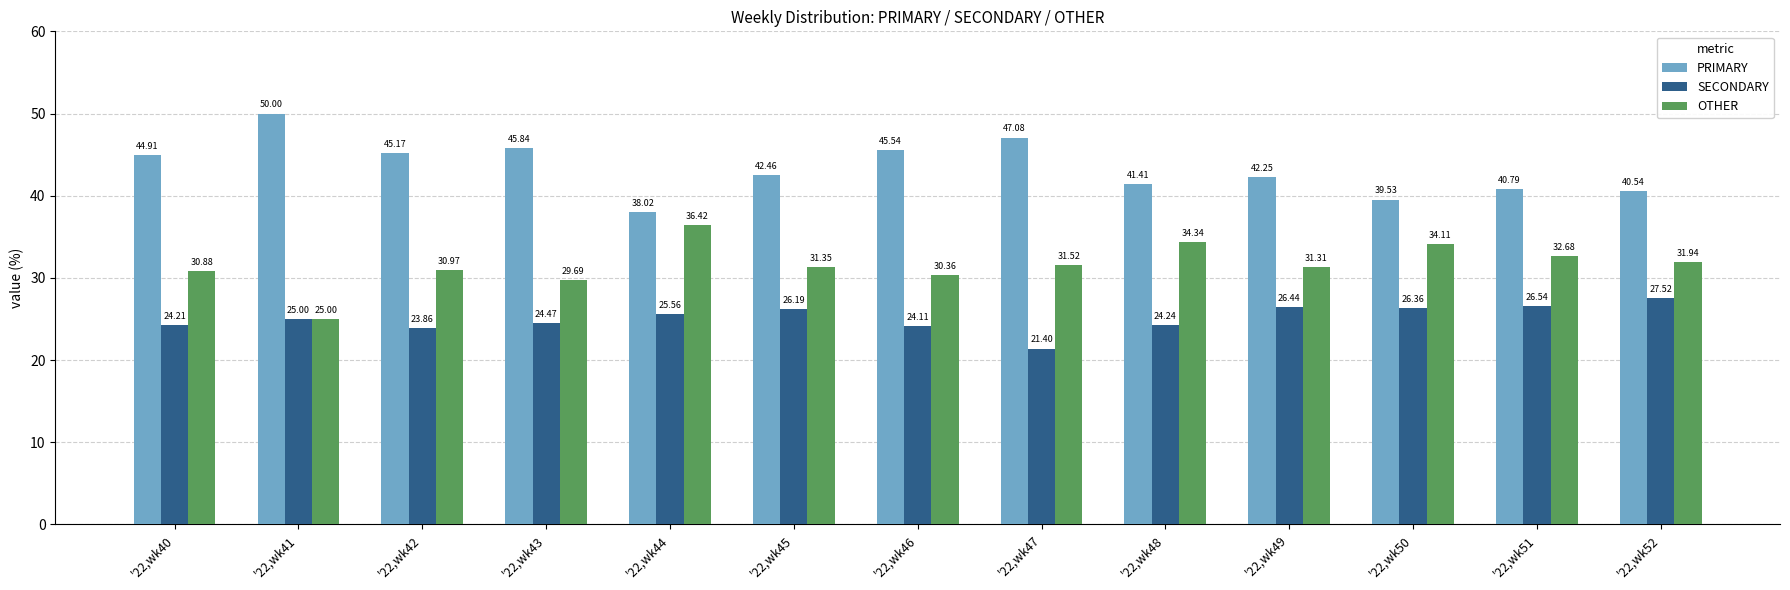

Which category has the highest value across all series?

'22,wk41